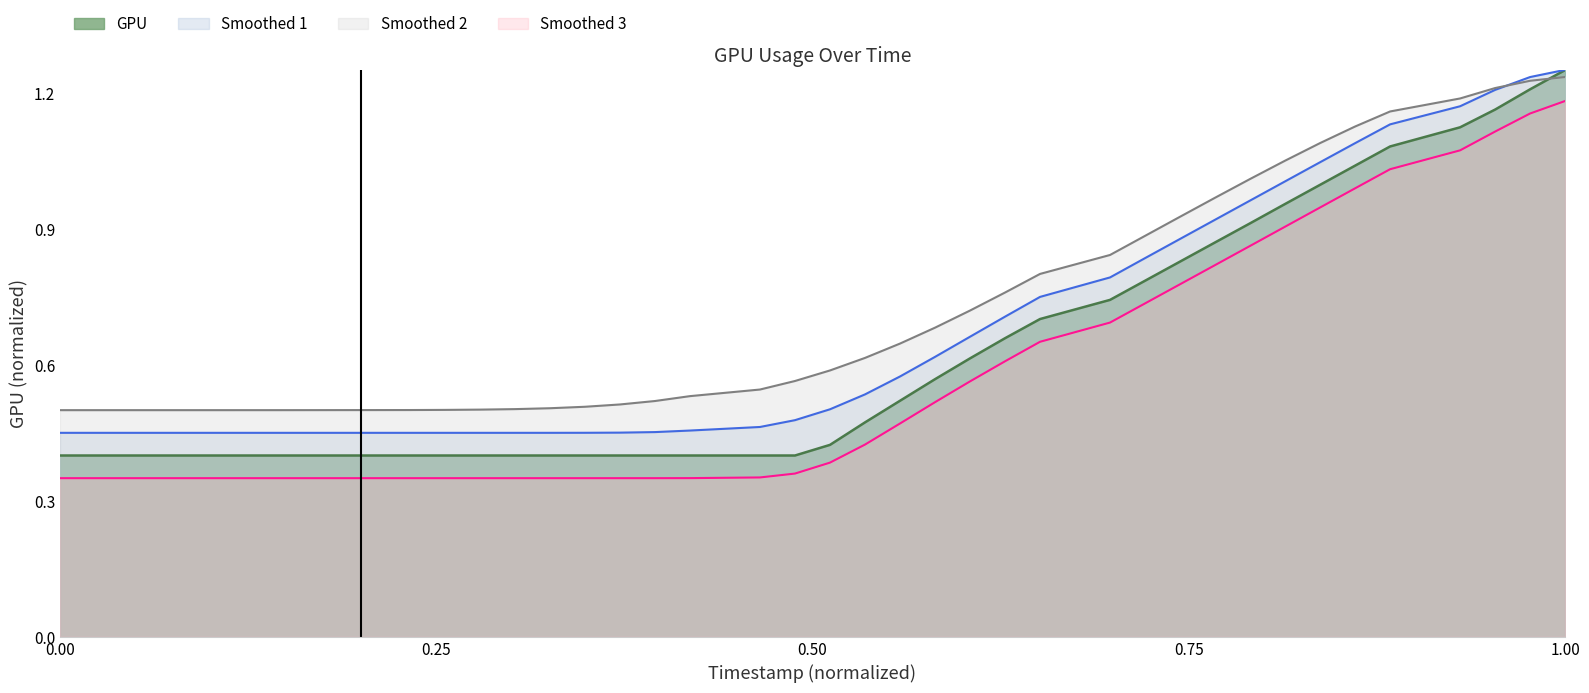

Rank the series by their average value, from lowest to highest.

Smoothed 3, GPU, Smoothed 1, Smoothed 2